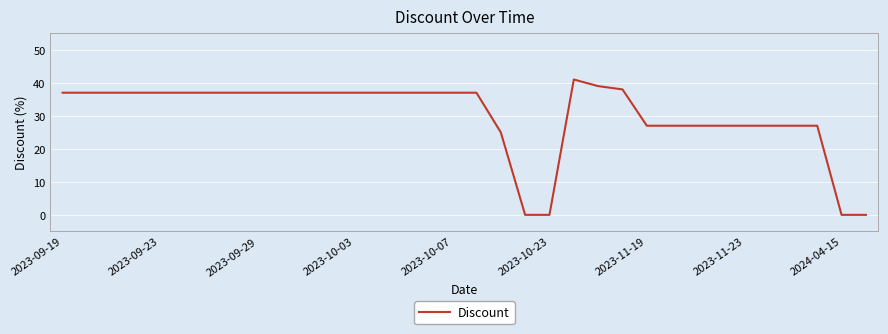

Reading right to left, list all the values displayed in this chart.

0	0	27	27	27	27	27	27	27	27	38	39	41	0	0	25	37	37	37	37	37	37	37	37	37	37	37	37	37	37	37	37	37	37